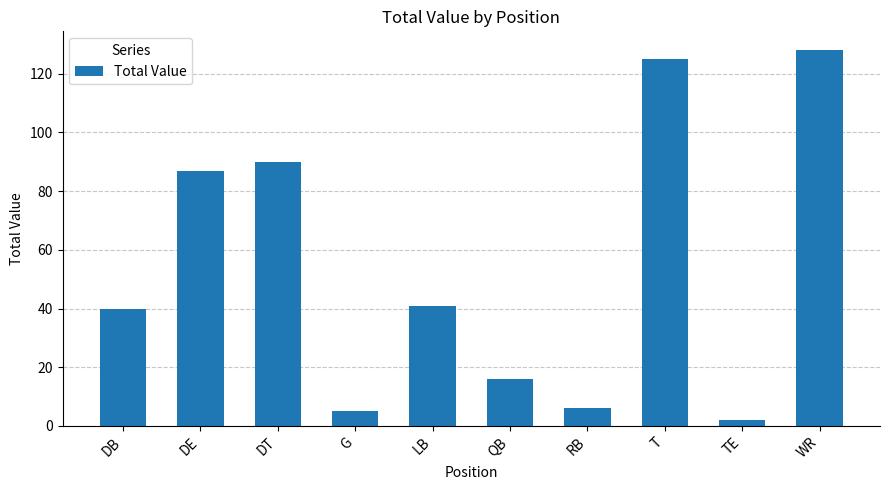

True or false: the data shows 5 at G.

True